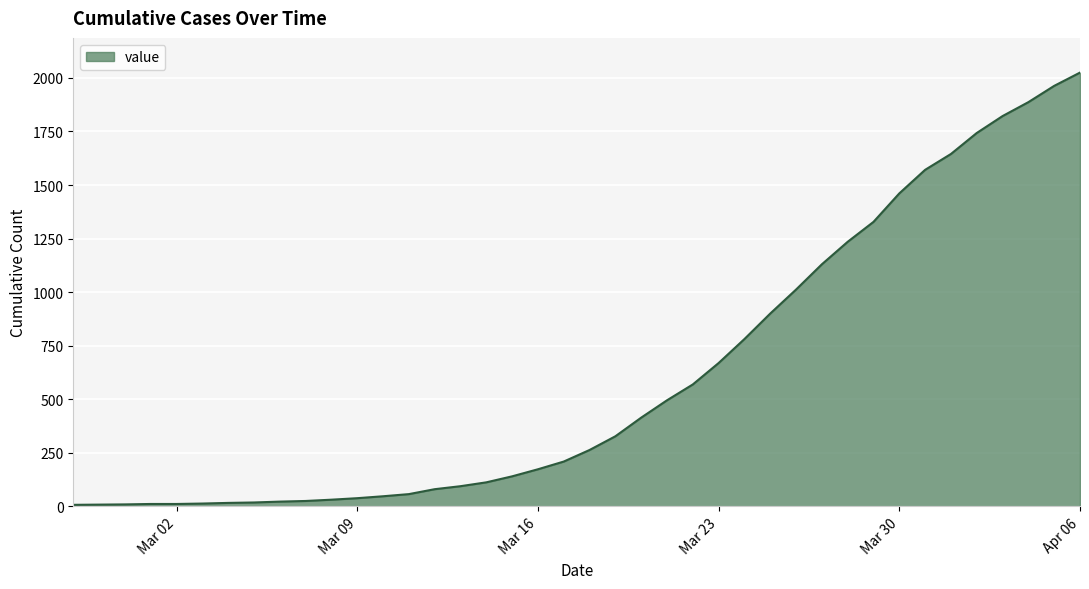

What is the sum of all values?

24361